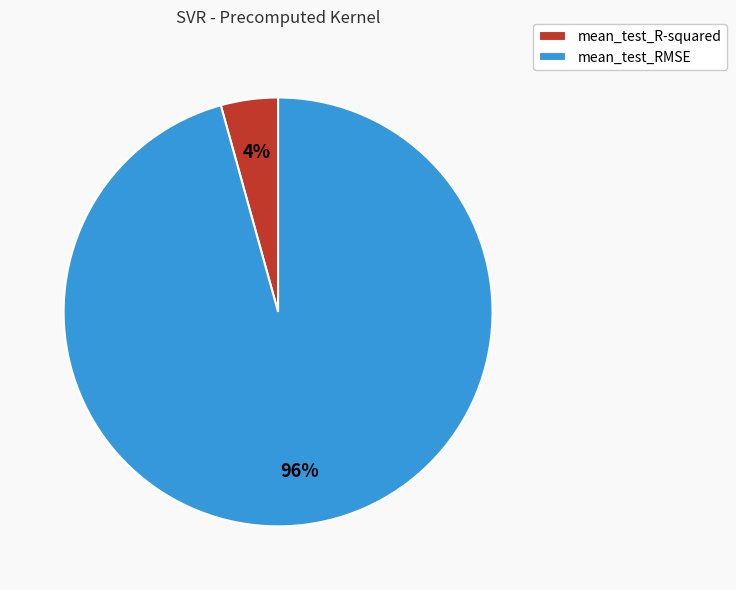

Which has a higher value, mean_test_R-squared or mean_test_RMSE?

mean_test_RMSE